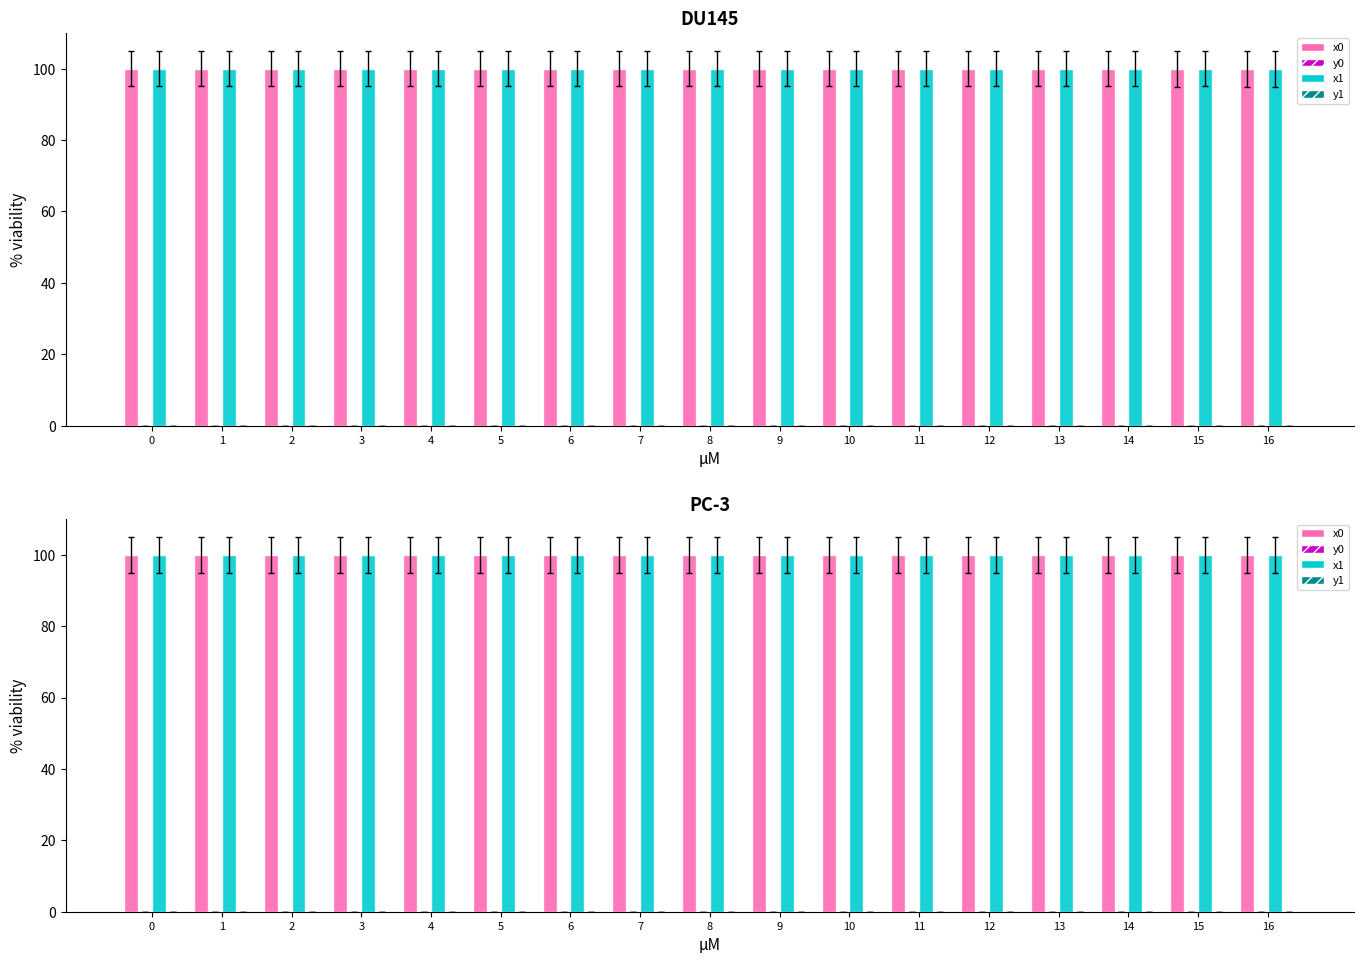

Reading left to right, what are all the values shown in this chart?

x0: 100.0	100.0	100.0	100.0	100.0	100.0	100.0	100.0	100.0	100.0	100.0	100.0	100.0	100.0	100.0	100.0	100.0
y0: 0.0	0.0	0.0	0.0	0.0	0.0	0.0	0.0	0.0	0.0	0.0	0.0	0.0	0.0	0.0	0.0	0.0
x1: 100.0	100.0	100.0	100.0	100.0	100.0	100.0	100.0	100.0	100.0	100.0	100.0	100.0	100.0	100.0	100.0	100.0
y1: 0.0	0.0	0.0	0.0	0.0	0.0	0.0	0.0	0.0	0.0	0.0	0.0	0.0	0.0	0.0	0.0	0.0